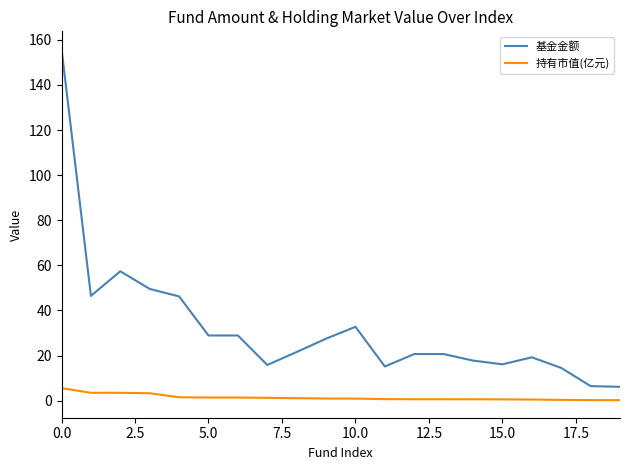

Rank the series by their average value, from highest to lowest.

基金金额, 持有市值(亿元)